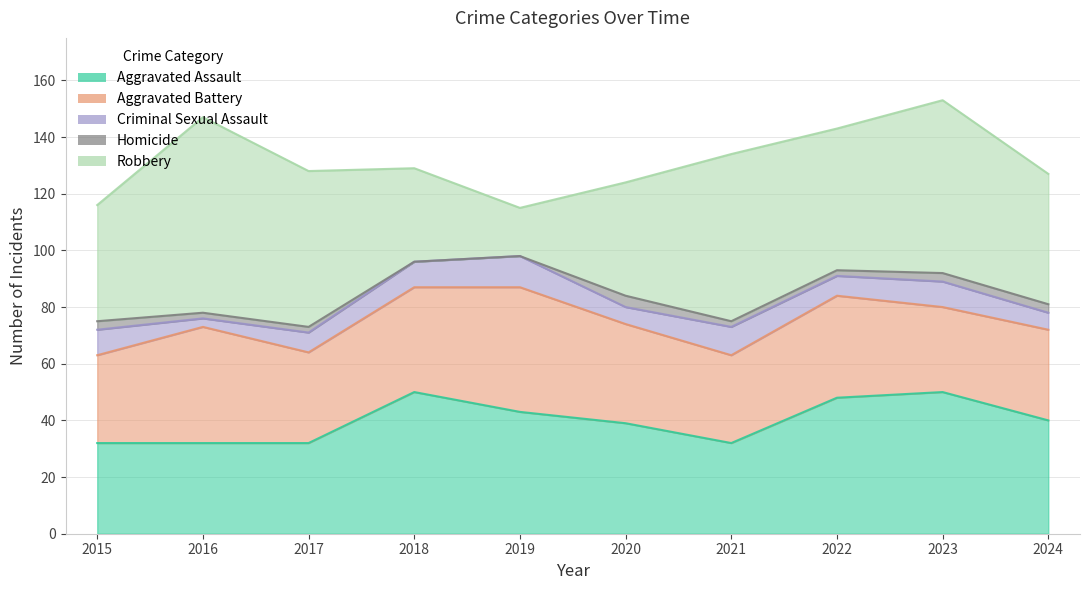

The Aggravated Assault series shows 29 at 2022. True or false?

False